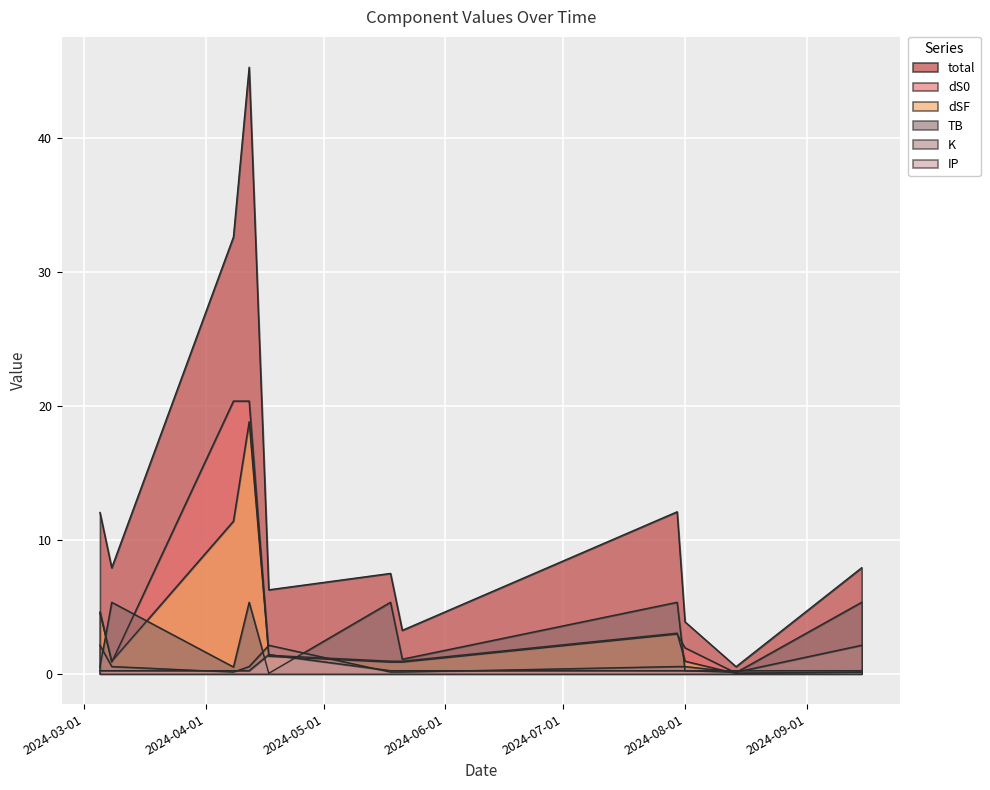

Reading right to left, list all the values displayed in this chart.

total: 2024-09-15=7.9	2024-08-14=0.5	2024-08-01=3.9	2024-07-30=12.1	2024-05-21=3.2	2024-05-18=7.5	2024-04-17=6.3	2024-04-12=45.3	2024-04-08=32.6	2024-03-08=7.9	2024-03-05=12.1
dS0: 2024-09-15=0.1	2024-08-14=0.1	2024-08-01=1.9	2024-07-30=3.0	2024-05-21=0.9	2024-05-18=0.9	2024-04-17=1.3	2024-04-12=20.4	2024-04-08=20.4	2024-03-08=0.9	2024-03-05=4.6
dSF: 2024-09-15=0.1	2024-08-14=0.0	2024-08-01=0.9	2024-07-30=3.0	2024-05-21=0.9	2024-05-18=0.9	2024-04-17=1.4	2024-04-12=18.8	2024-04-08=11.4	2024-03-08=0.9	2024-03-05=4.6
TB: 2024-09-15=5.3	2024-08-14=0.1	2024-08-01=0.2	2024-07-30=5.3	2024-05-21=1.1	2024-05-18=5.3	2024-04-17=0.0	2024-04-12=5.3	2024-04-08=0.5	2024-03-08=5.3	2024-03-05=0.5
K: 2024-09-15=2.1	2024-08-14=0.1	2024-08-01=0.5	2024-07-30=0.5	2024-05-21=0.1	2024-05-18=0.1	2024-04-17=2.1	2024-04-12=0.5	2024-04-08=0.1	2024-03-08=0.5	2024-03-05=2.1
IP: 2024-09-15=0.2	2024-08-14=0.2	2024-08-01=0.2	2024-07-30=0.2	2024-05-21=0.2	2024-05-18=0.2	2024-04-17=1.4	2024-04-12=0.2	2024-04-08=0.2	2024-03-08=0.2	2024-03-05=0.2